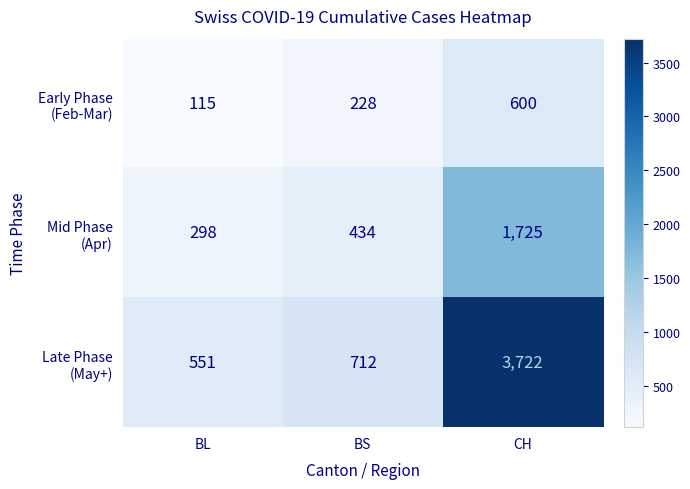

What is the spread (max minus min) of values at BS?

484